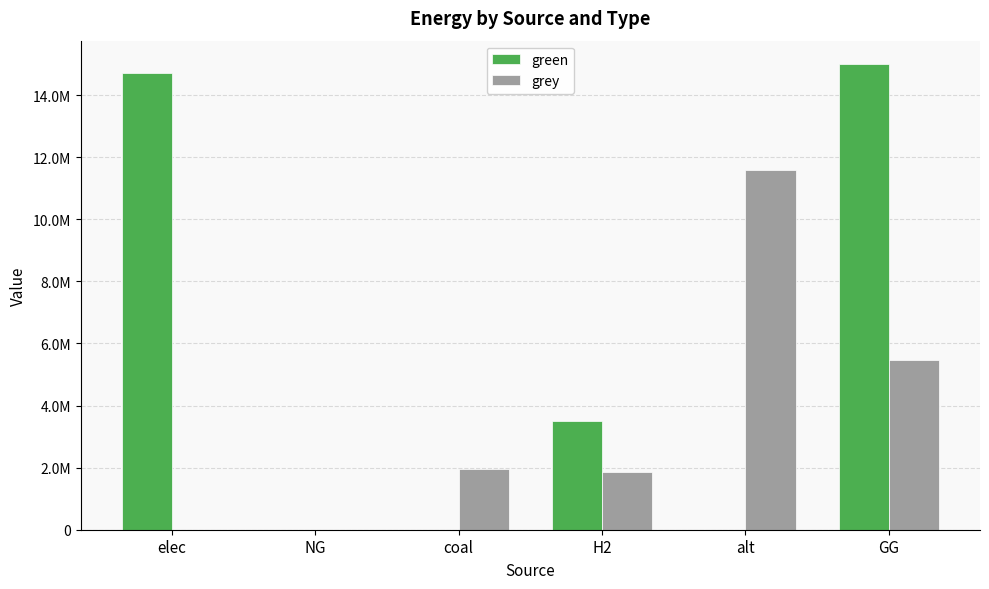

List the series in order of their peak value, lowest first.

grey, green